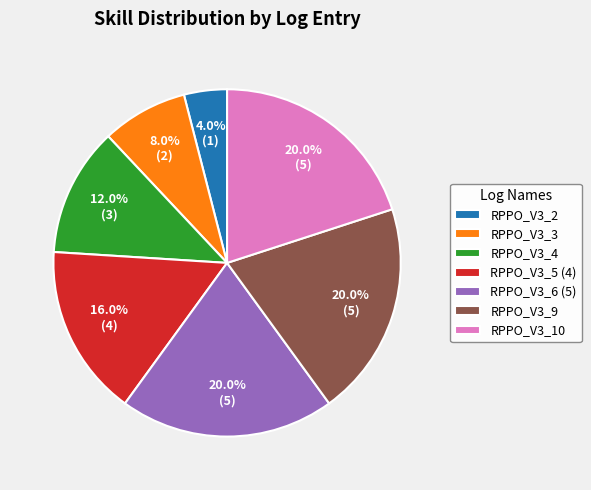

Is there a majority slice in this chart?

No